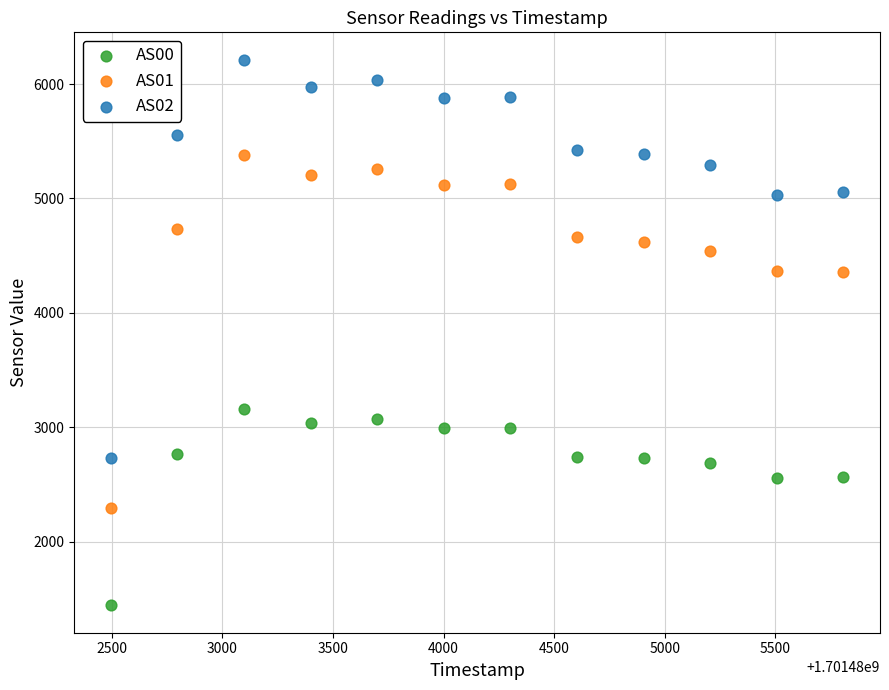

Across all data points, what is the range of Y values (max minus min)?

4768